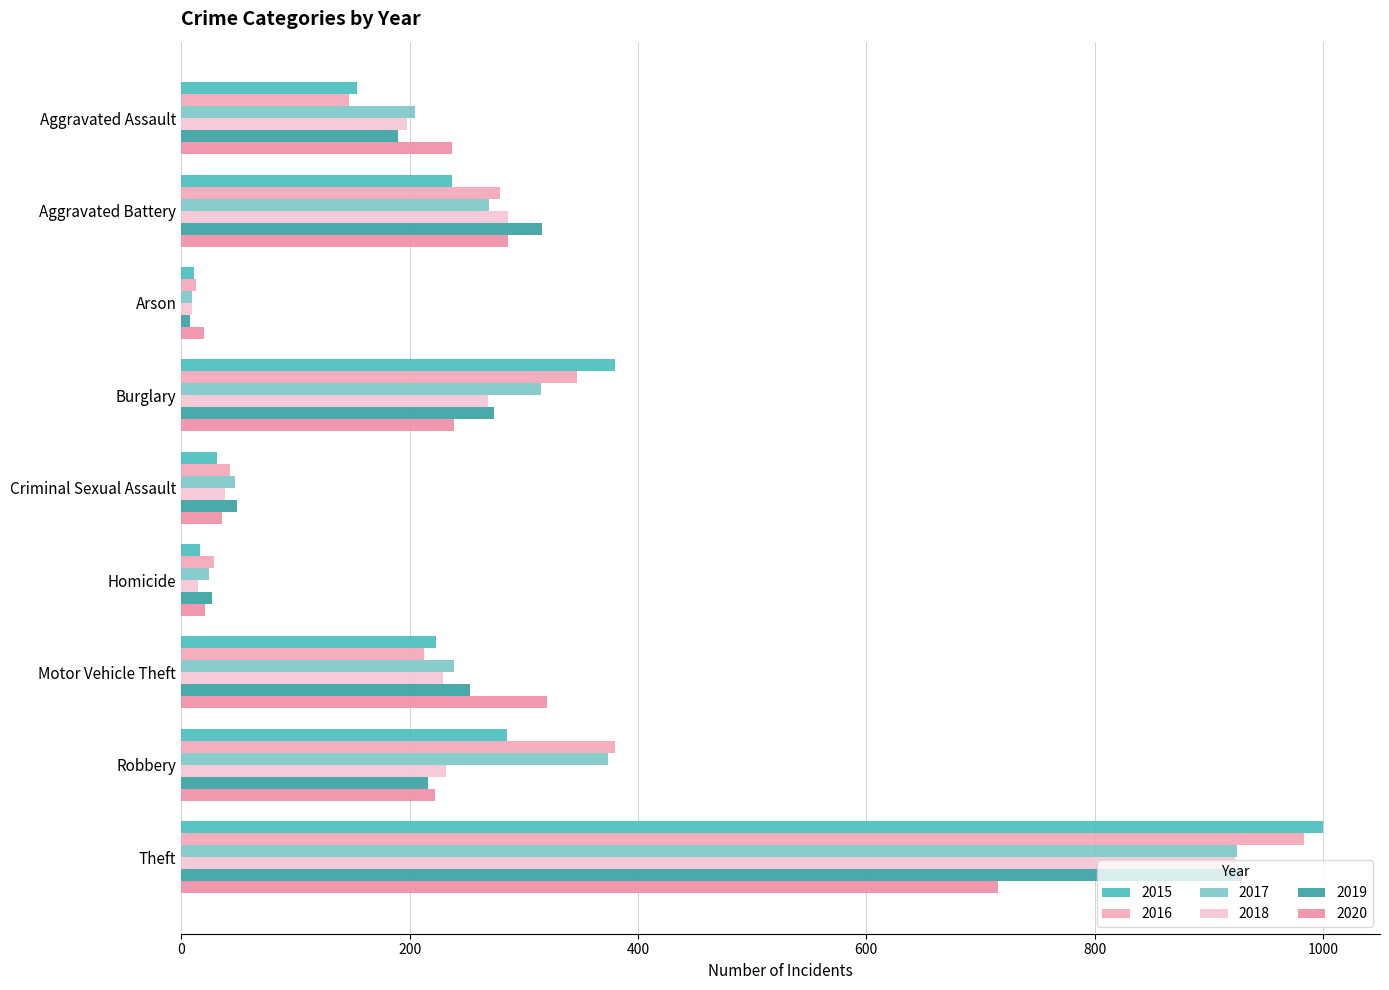

At which label does 2019 first exceed 216?

Aggravated Battery